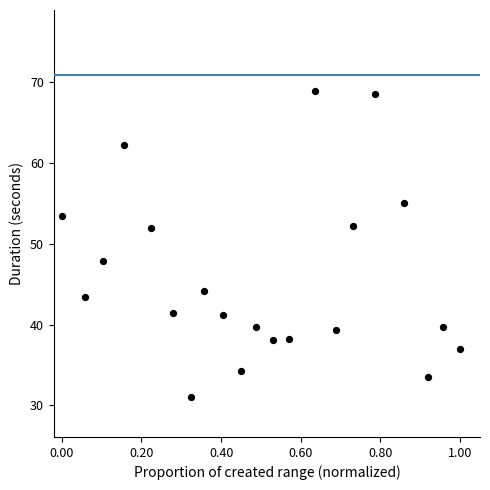

What is the range of Y values (max minus min)?

37.8